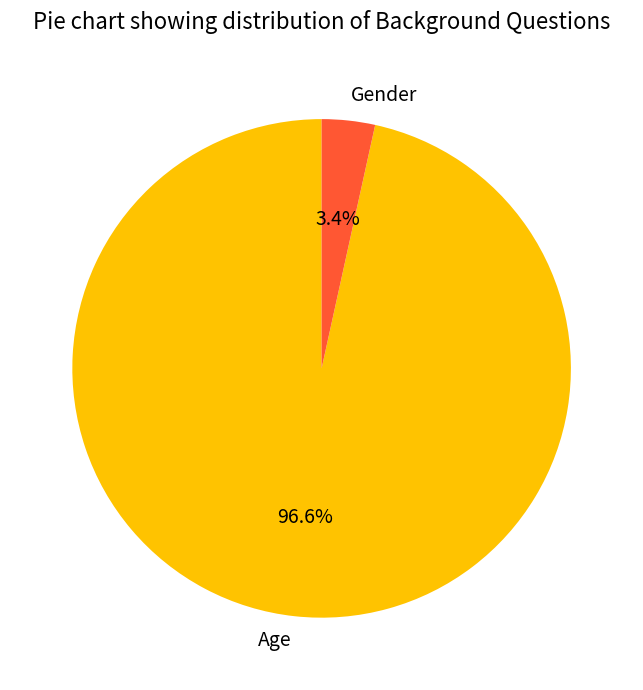

How many segments does this pie chart have?

2